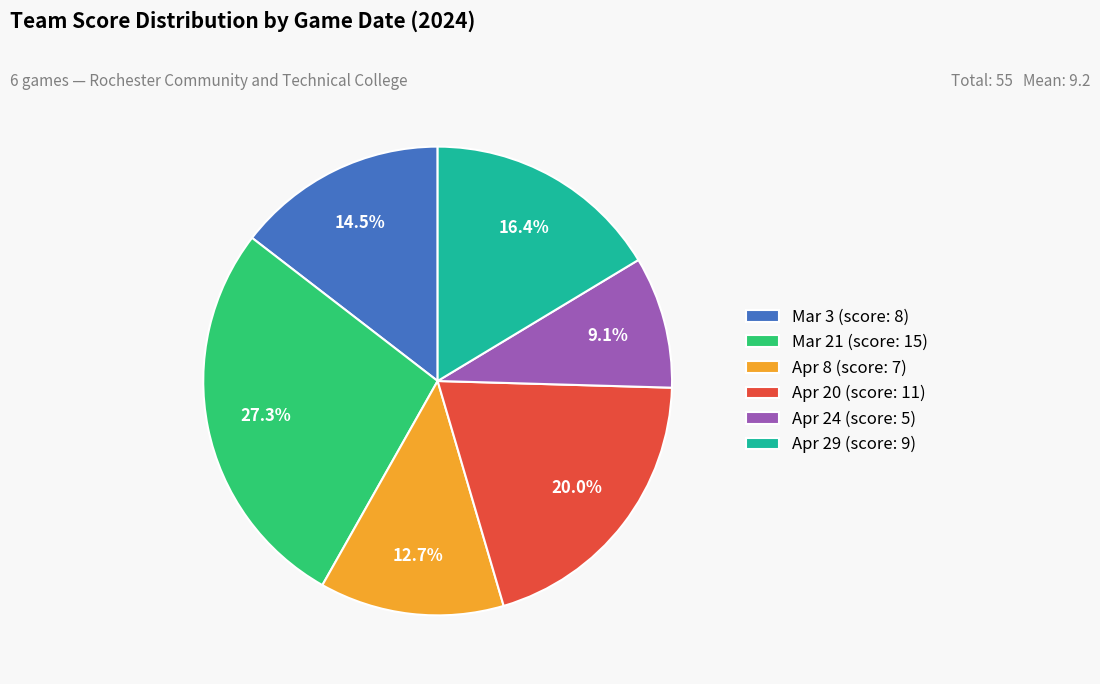

Is it true that Mar 21 is 27% of the pie?

True